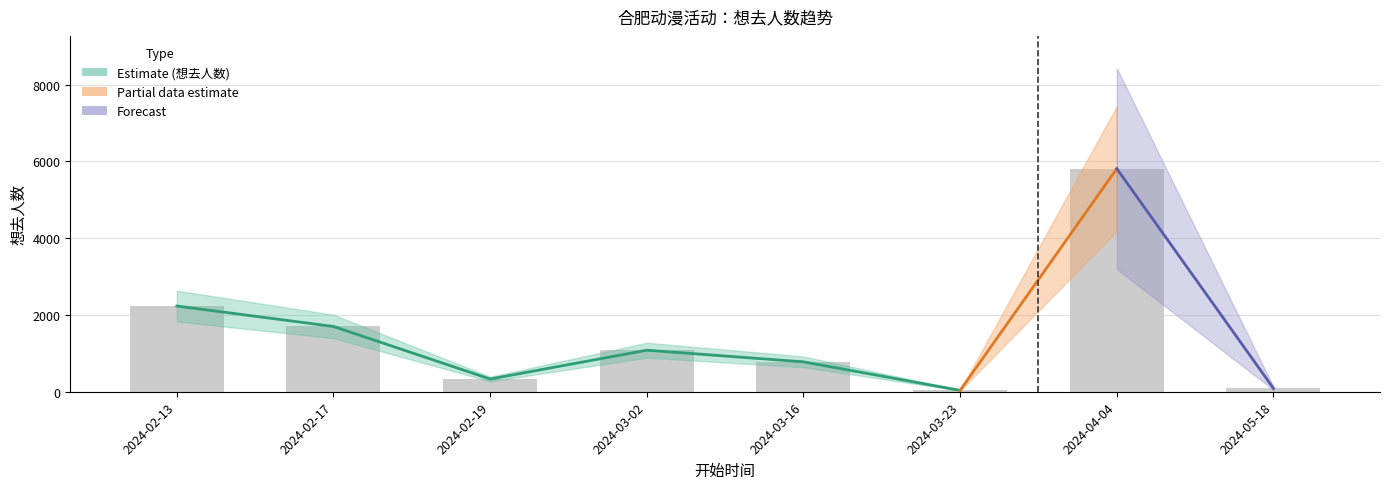

What is the smallest value displayed?

36